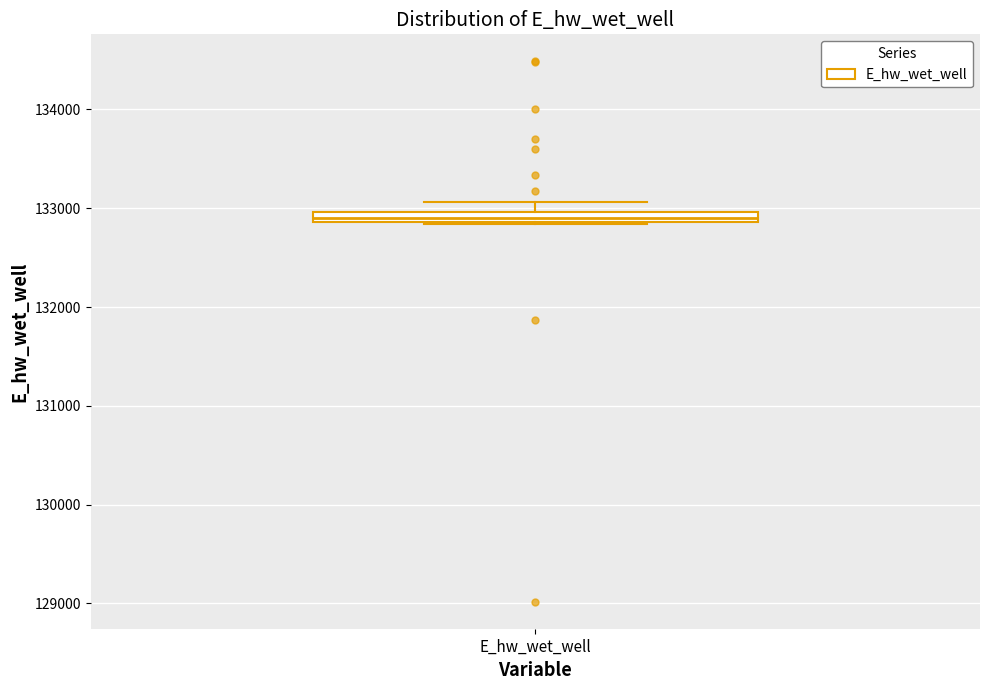

Where is the lower edge of the box for E_hw_wet_well on the y-axis? The values are not printed on the chart, so give them approximately, as read against the axis.

132900